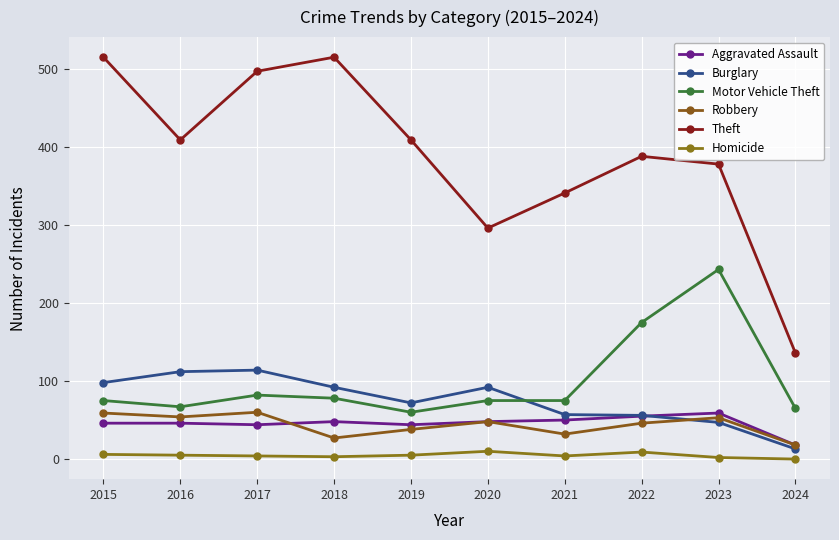

What is the minimum value for Robbery?

18